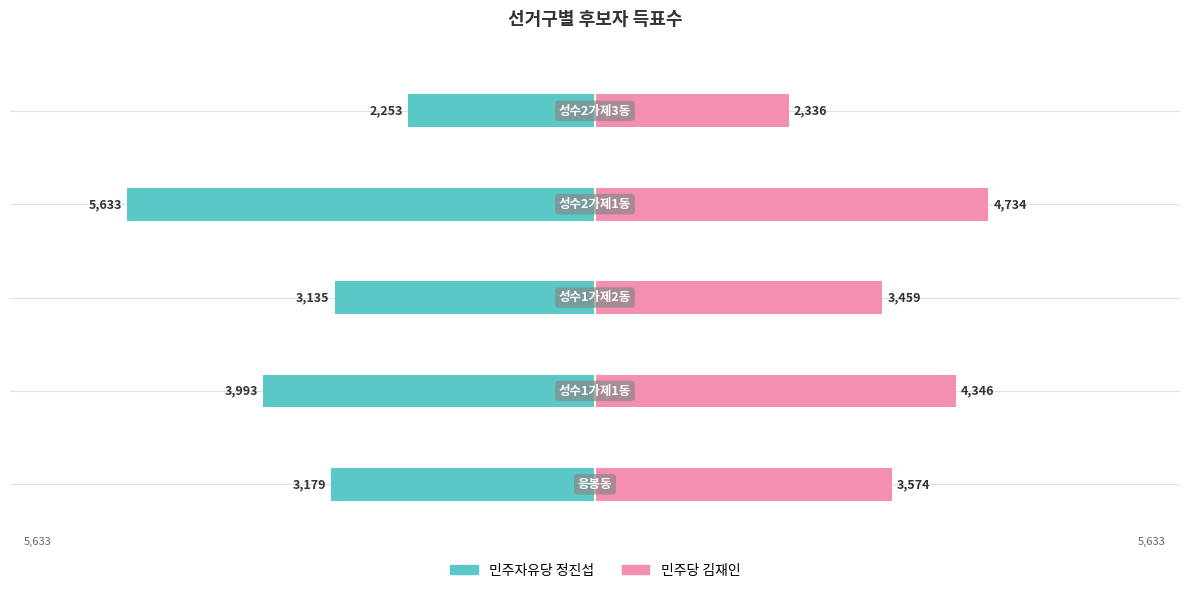

Reading left to right, transcribe all the data shown in this chart.

민주자유당 정진섭: 0=-3179	1=-3993	2=-3135	3=-5633	4=-2253
민주당 김재인: 0=3574	1=4346	2=3459	3=4734	4=2336